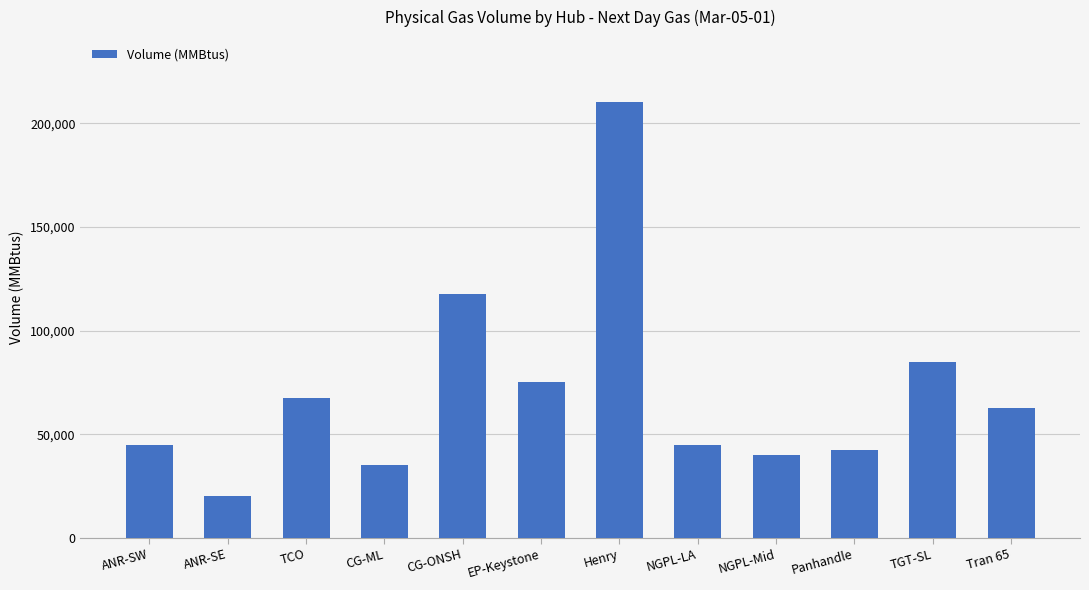

What is the change in value from TCO to NGPL-LA?

-22500